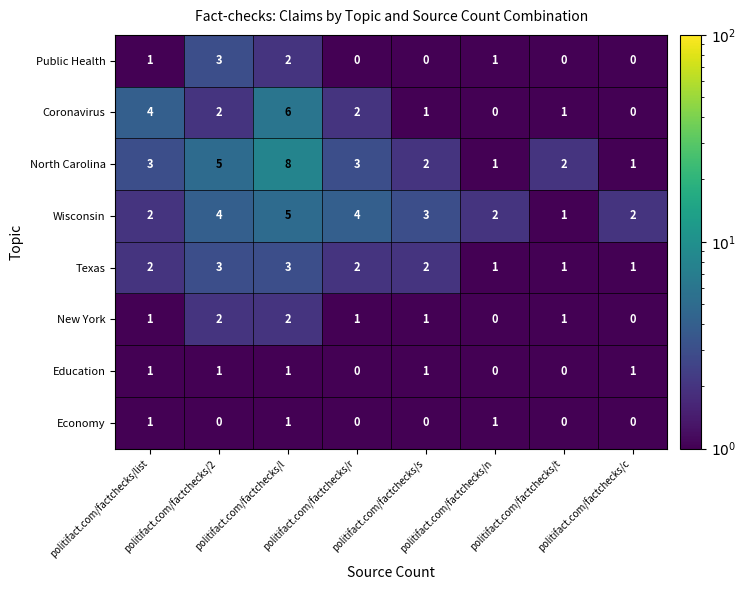

At which category is the sum across all series the highest?

politifact.com/factchecks/l